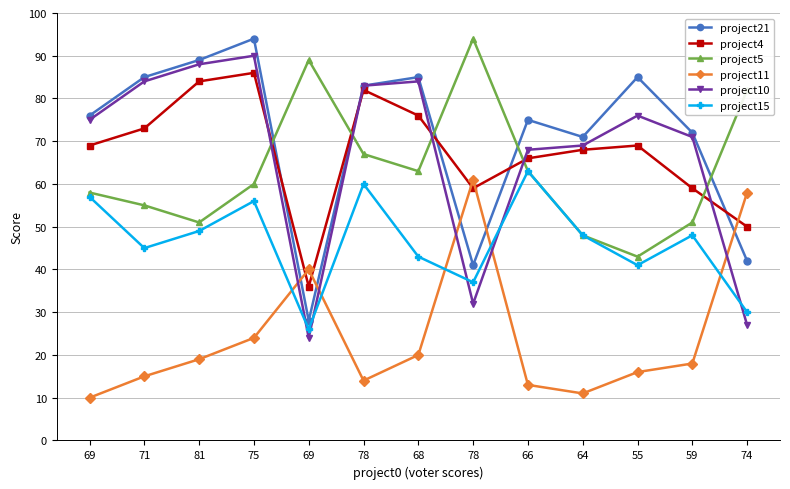

How many lines are shown in the chart?

6